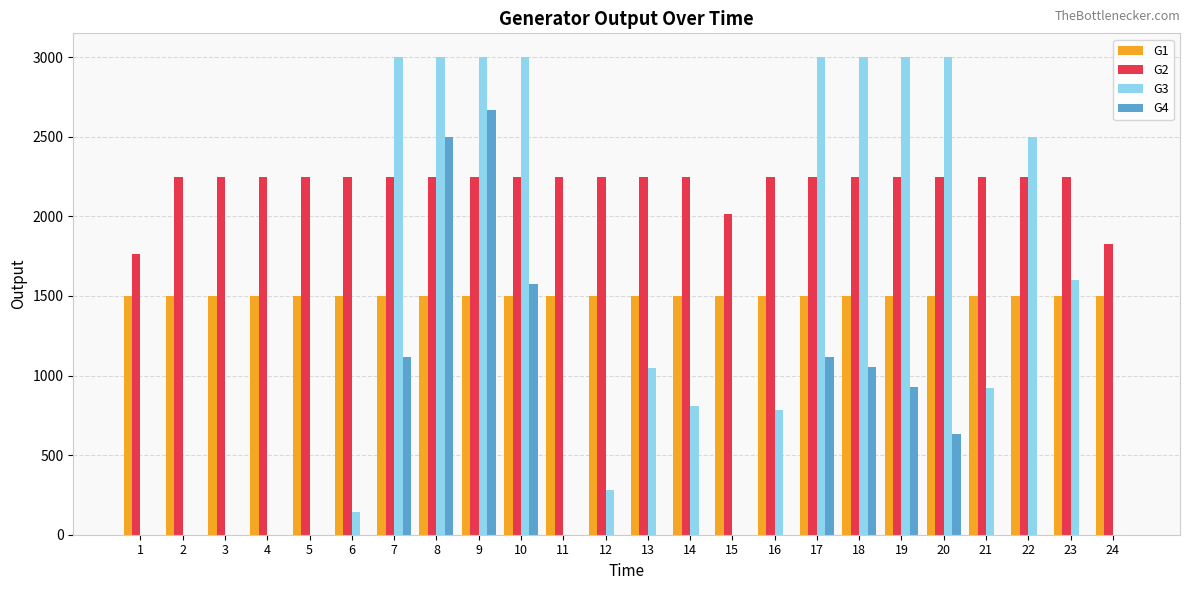

Between 1 and 4, which series saw the biggest shift?

G2